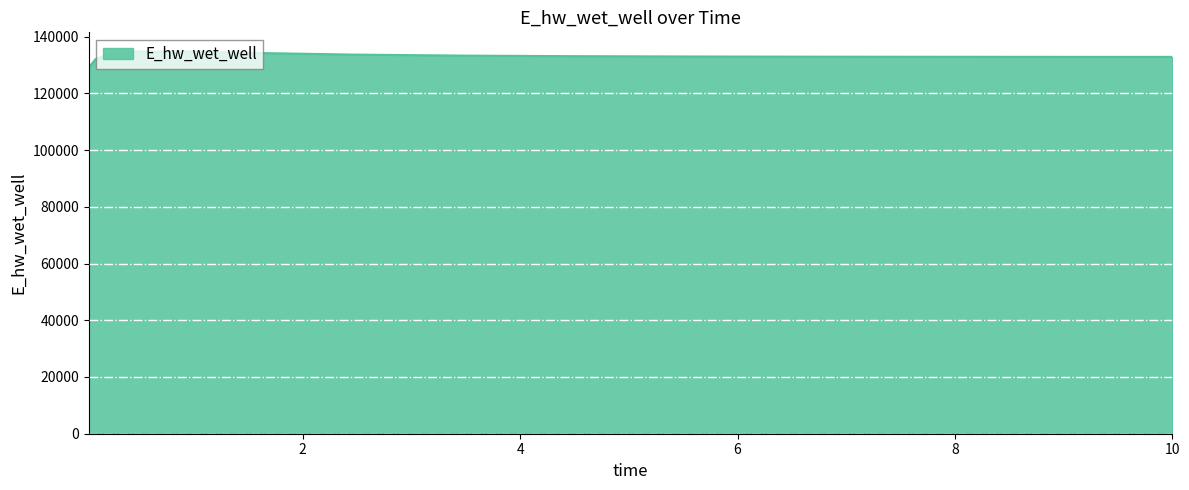

What is the greatest value displayed?

134771.7